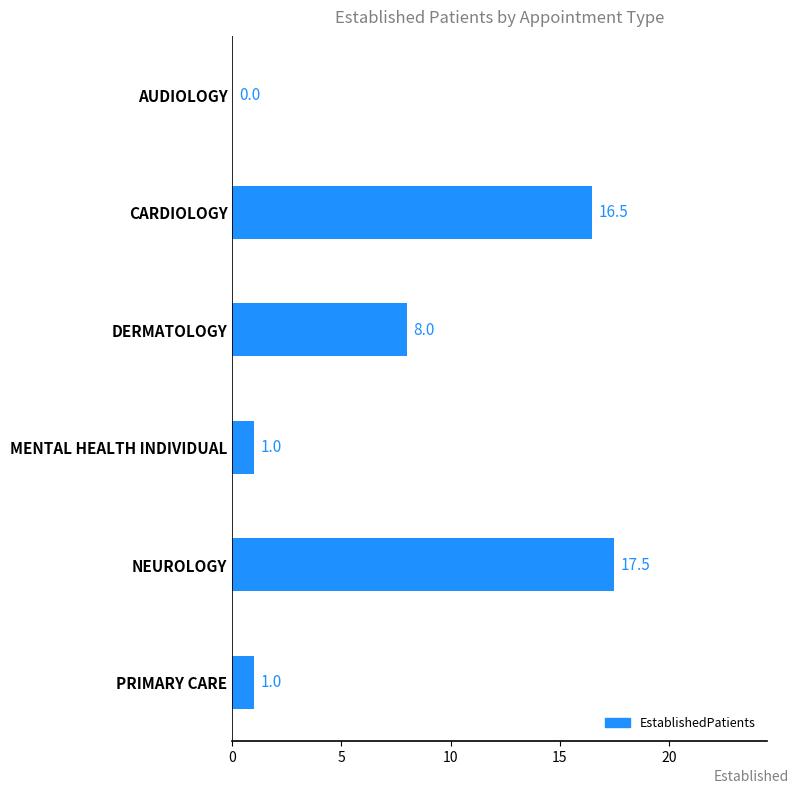

The chart shows a value of 16.5 at CARDIOLOGY. True or false?

True